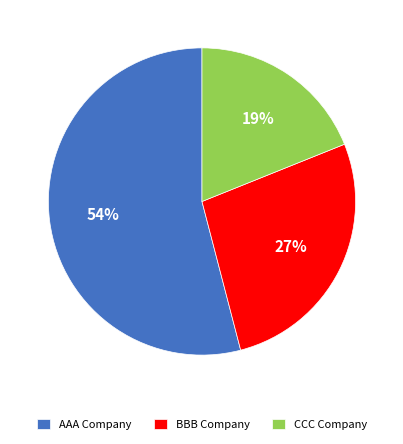

To the nearest percent, what percentage of the pie is CCC Company?

19%